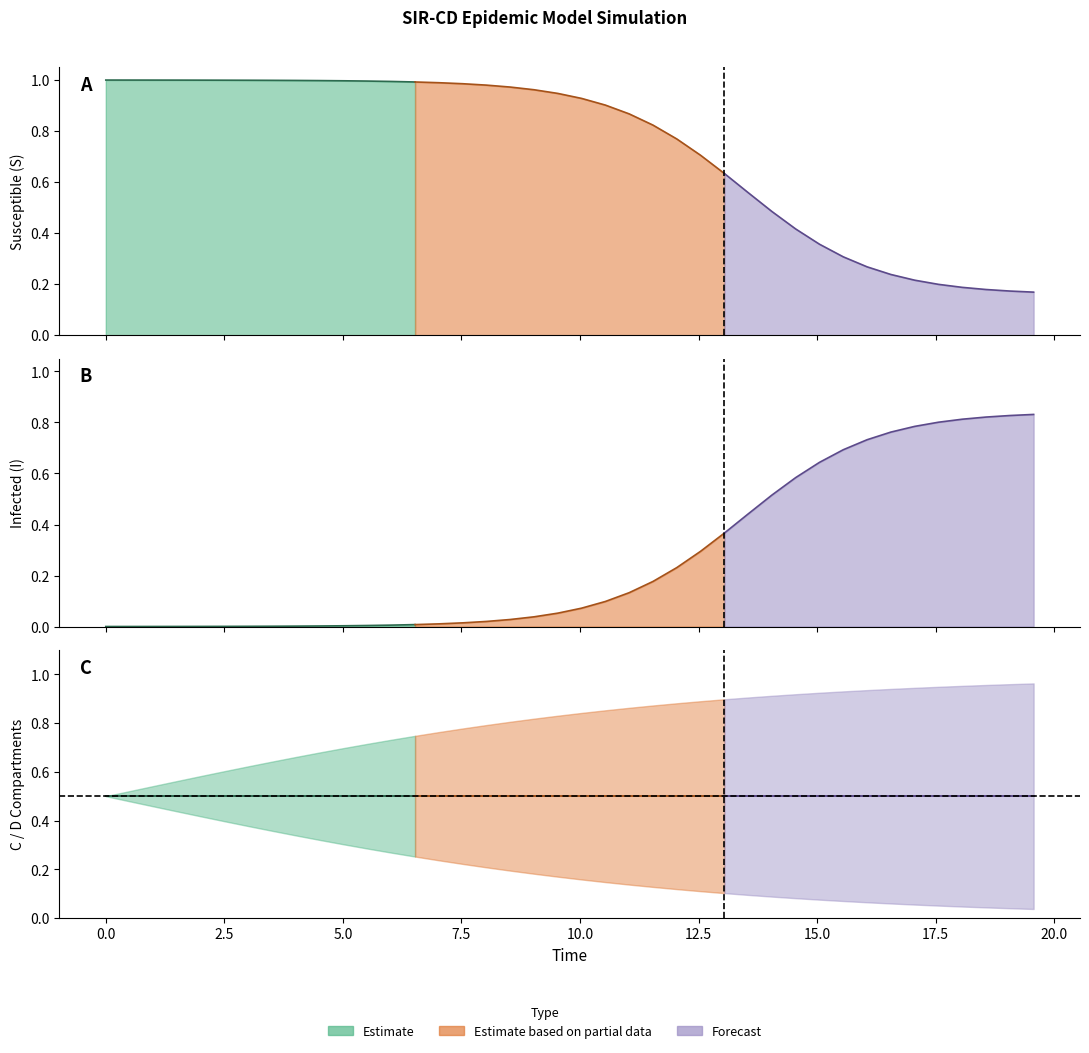

Reading right to left, extract all data points from this chart.

S: 0.2	0.2	0.2	0.2	0.2	0.2	0.2	0.3	0.3	0.4	0.4	0.5	0.6	0.6	0.7	0.8	0.8	0.9	0.9	0.9	0.9	1.0	1.0	1.0	1.0	1.0	1.0	1.0	1.0	1.0	1.0	1.0	1.0	1.0	1.0	1.0	1.0	1.0	1.0	1.0
I: 0.8	0.8	0.8	0.8	0.8	0.8	0.8	0.7	0.7	0.6	0.6	0.5	0.4	0.4	0.3	0.2	0.2	0.1	0.1	0.1	0.1	0.0	0.0	0.0	0.0	0.0	0.0	0.0	0.0	0.0	0.0	0.0	0.0	0.0	0.0	0.0	0.0	0.0	0.0	0.0
C: 0.0	0.0	0.0	0.0	0.1	0.1	0.1	0.1	0.1	0.1	0.1	0.1	0.1	0.1	0.1	0.1	0.1	0.1	0.1	0.2	0.2	0.2	0.2	0.2	0.2	0.2	0.3	0.3	0.3	0.3	0.3	0.3	0.4	0.4	0.4	0.4	0.4	0.5	0.5	0.5
D: 1.0	1.0	1.0	1.0	0.9	0.9	0.9	0.9	0.9	0.9	0.9	0.9	0.9	0.9	0.9	0.9	0.9	0.9	0.9	0.8	0.8	0.8	0.8	0.8	0.8	0.8	0.7	0.7	0.7	0.7	0.7	0.7	0.6	0.6	0.6	0.6	0.6	0.5	0.5	0.5